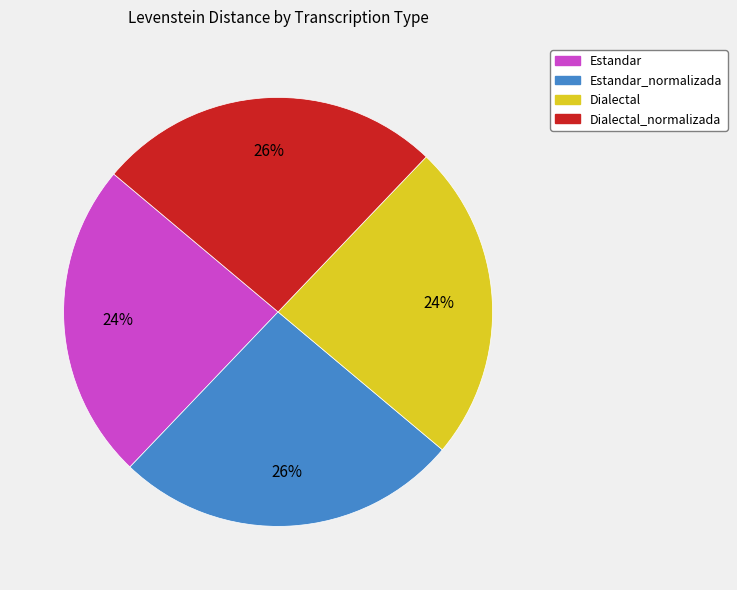

Count the number of slices in the pie.

4